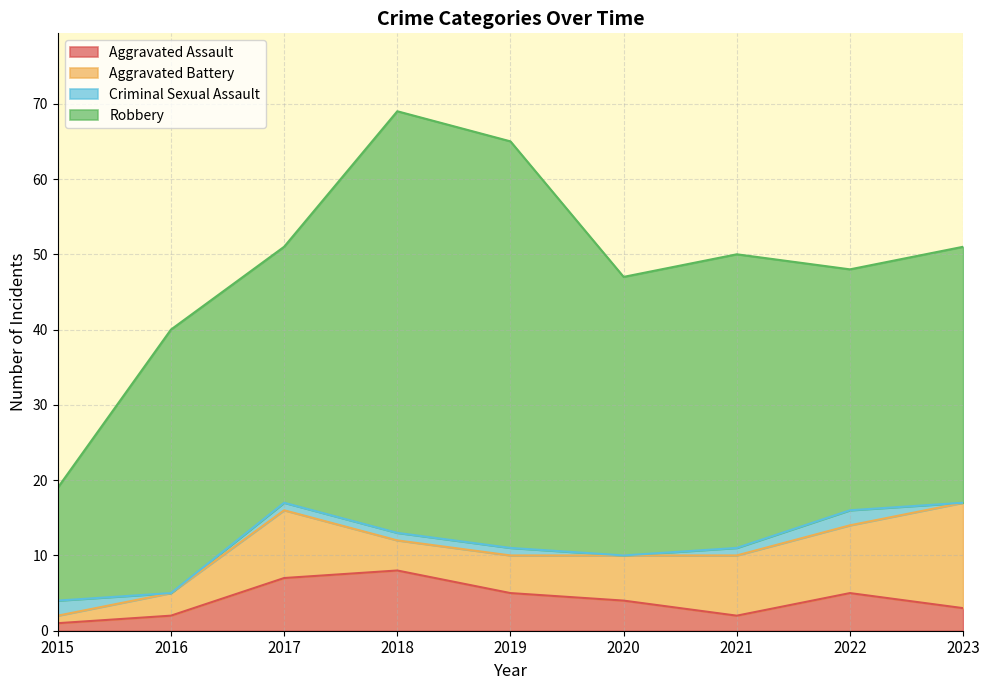

Reading right to left, list all the values displayed in this chart.

Aggravated Assault: 3	5	2	4	5	8	7	2	1
Aggravated Battery: 14	9	8	6	5	4	9	3	1
Criminal Sexual Assault: 0	2	1	0	1	1	1	0	2
Robbery: 34	32	39	37	54	56	34	35	15